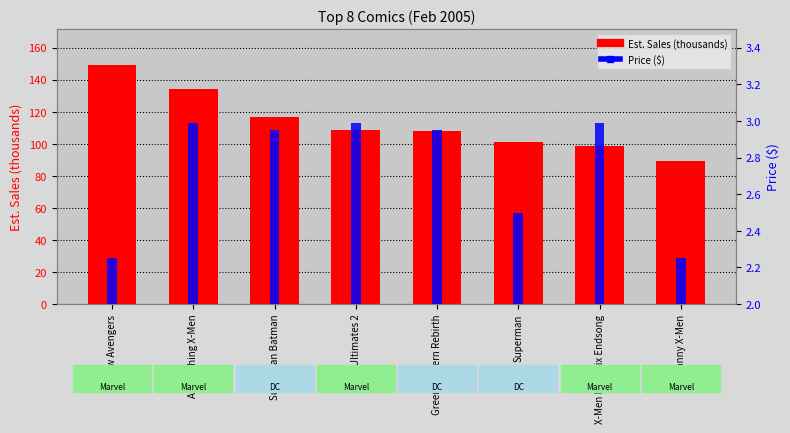

What is the value of the Est. Sales (thousands) bar at the 3rd from the left?

116.7